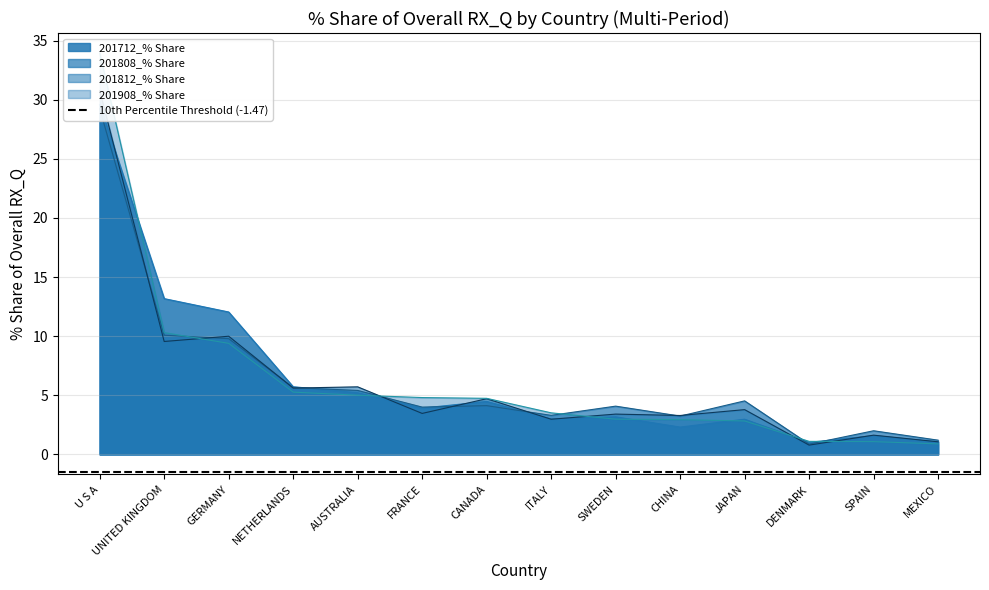

How many values in the 201712_% Share series exceed 3?

8